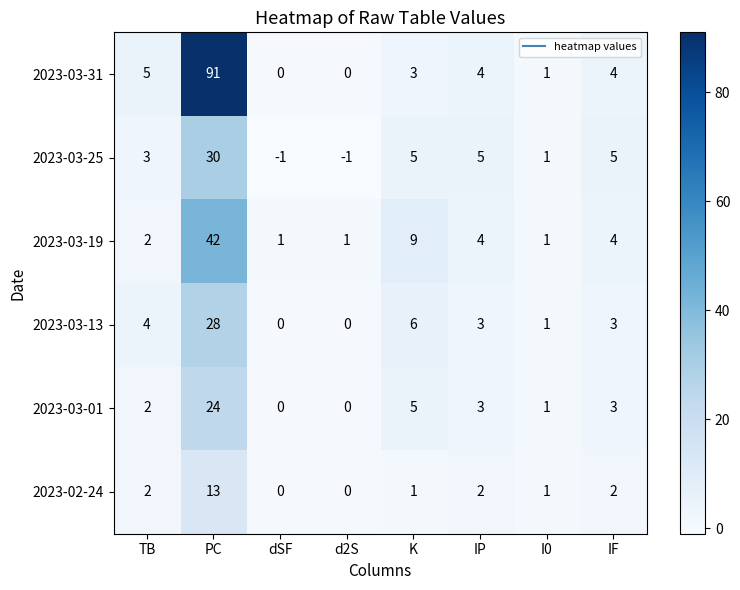

Rank the series by their maximum value, from lowest to highest.

2023-02-24, 2023-03-01, 2023-03-13, 2023-03-25, 2023-03-19, 2023-03-31